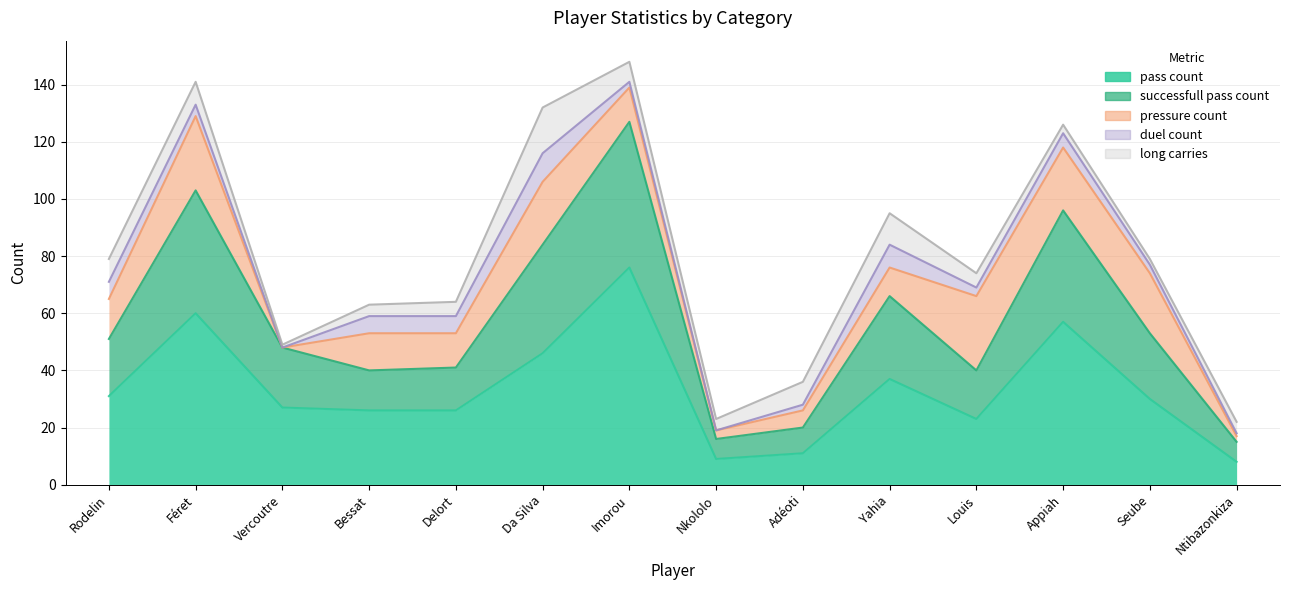

The value of duel_count at Nkololo is -4. True or false?

False